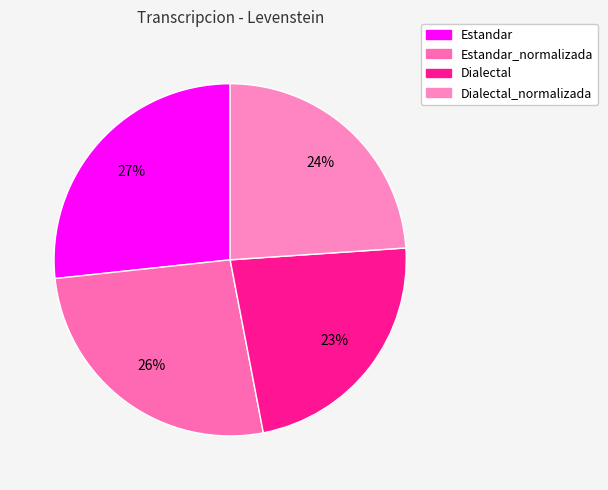

Rank the categories by value from lowest to highest.

Dialectal, Dialectal_normalizada, Estandar_normalizada, Estandar